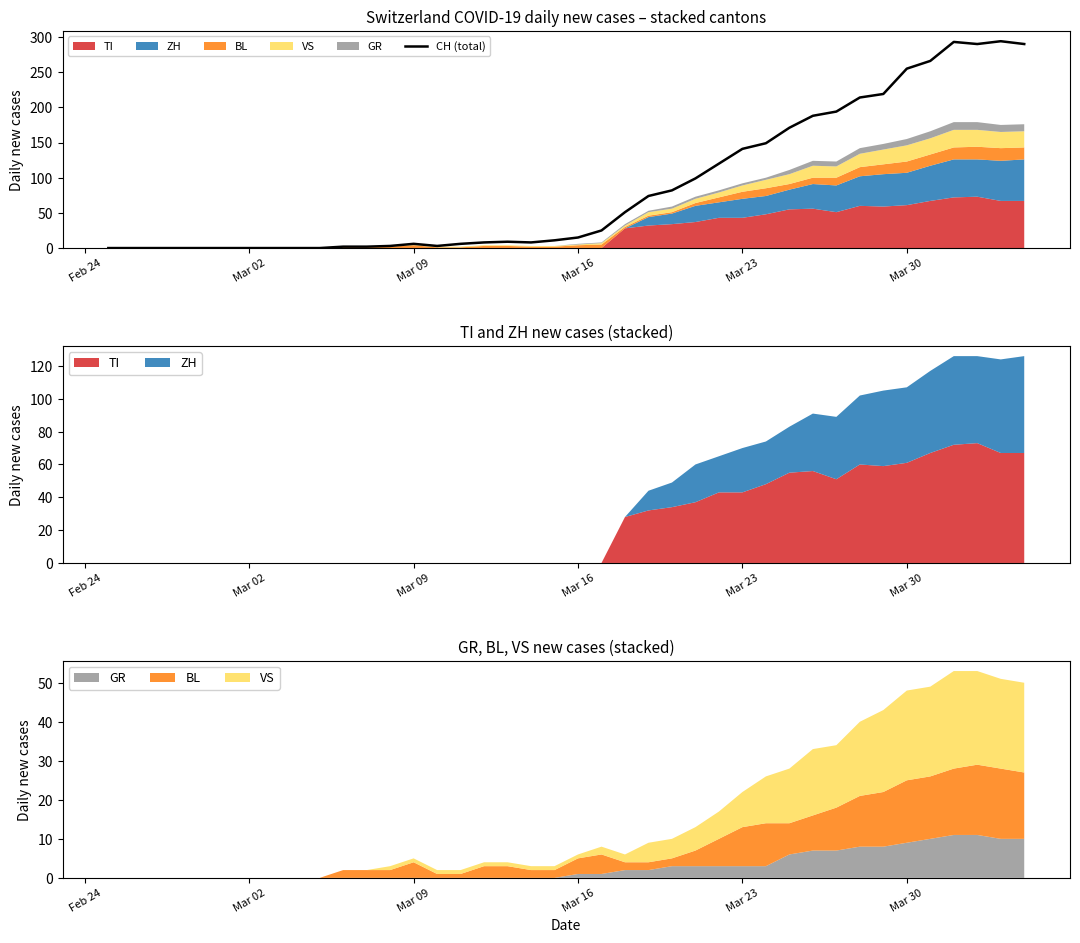

What is the maximum value for CH (total)?

294